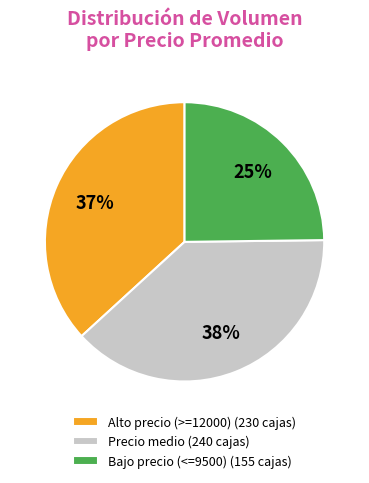

Which category has the smallest portion of the pie?

Bajo precio (<=9500) (155 cajas)